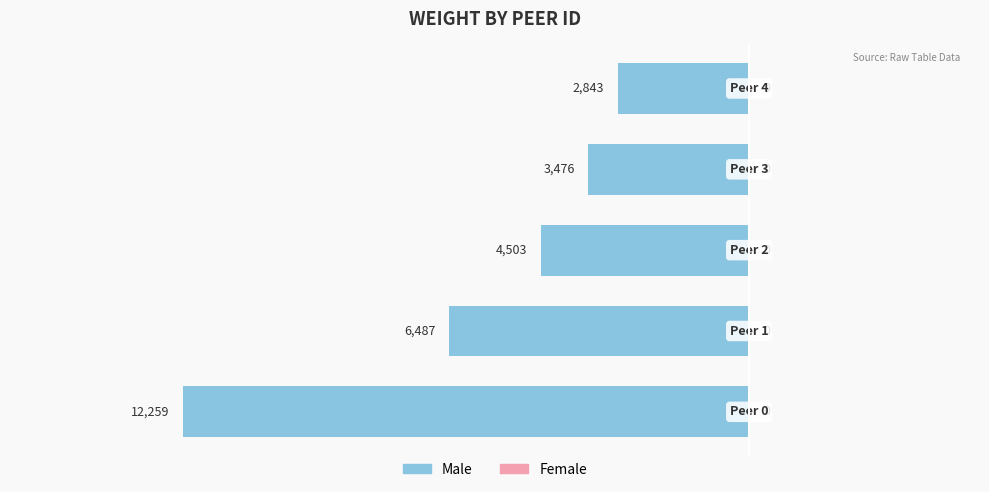

Are the bars horizontal?

Yes